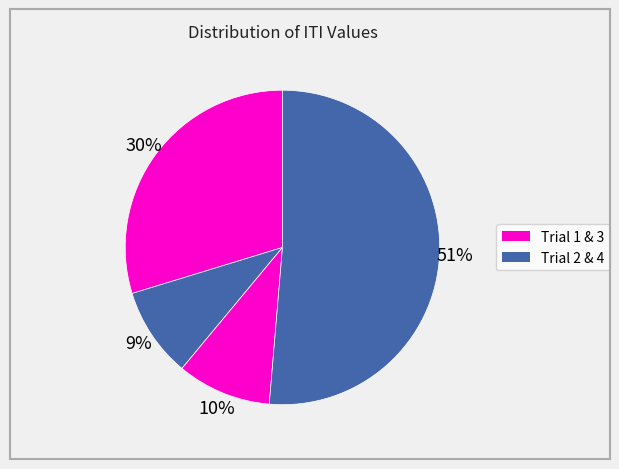

How many segments does this pie chart have?

4